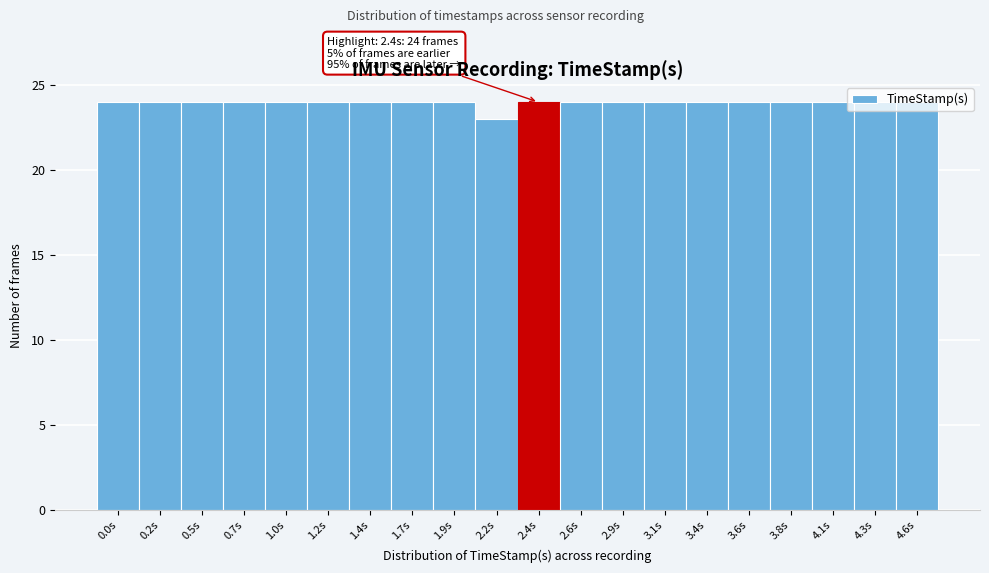

What value does the data have at 0.2s?

24